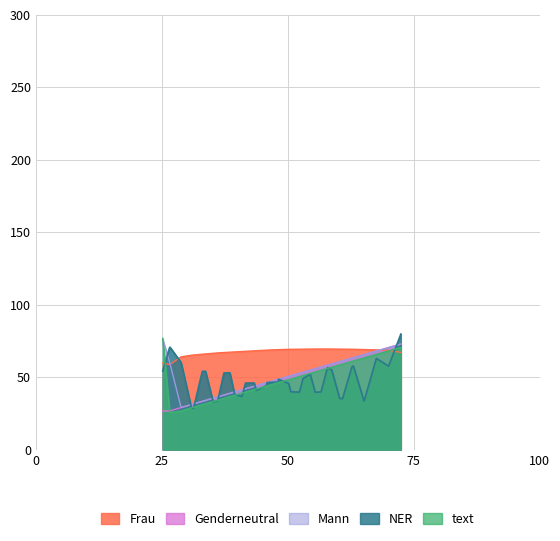

What are all the series names shown in the legend?

Frau, Genderneutral, Mann, NER, text